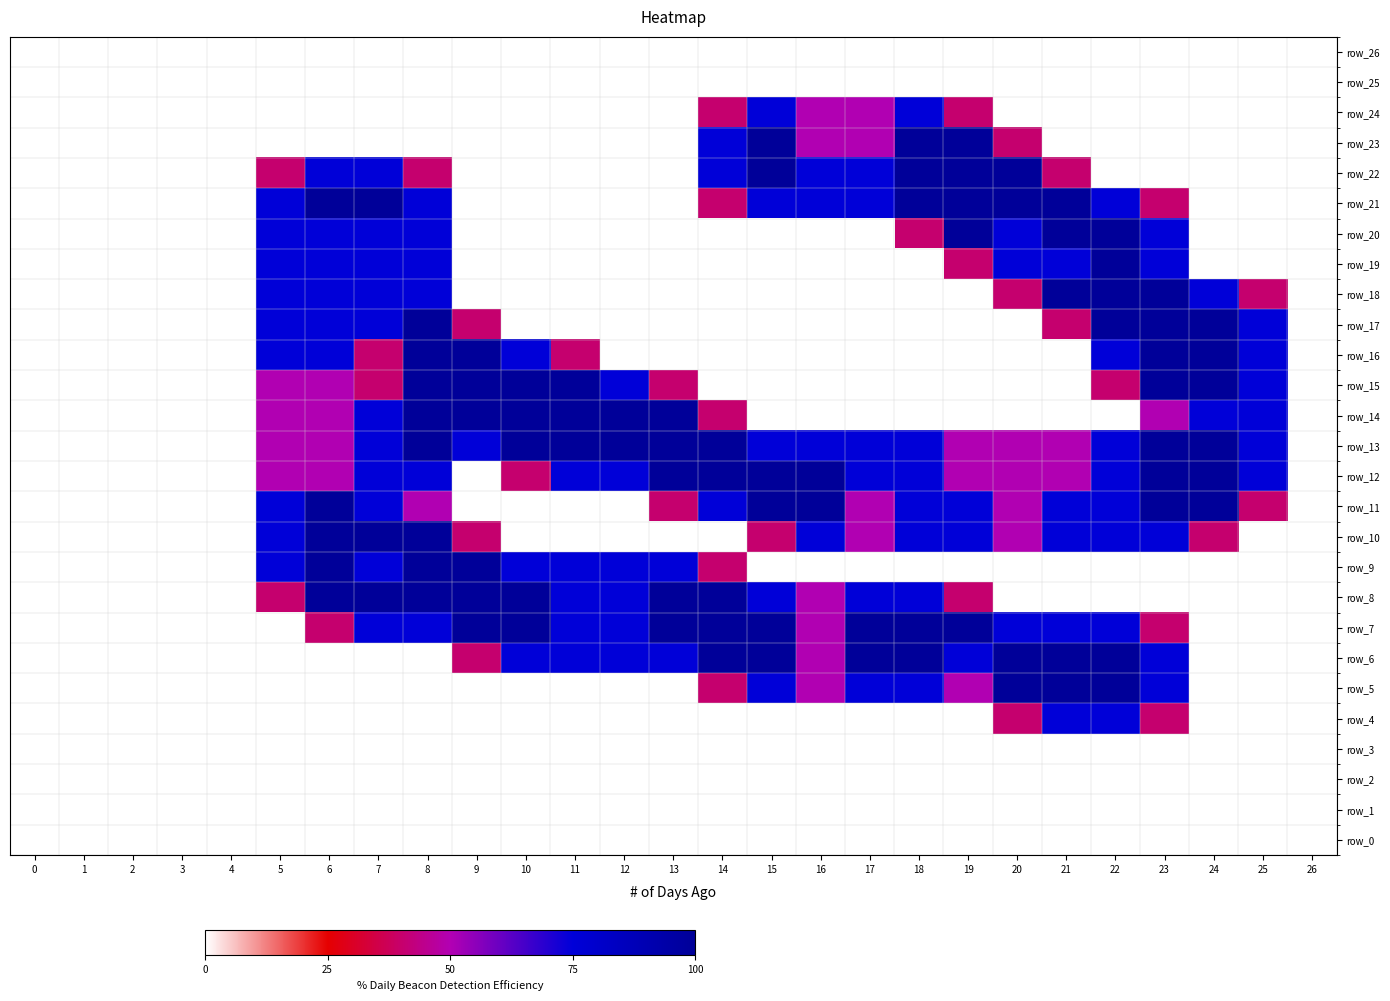

Which has a higher value, 4 or 21?

4